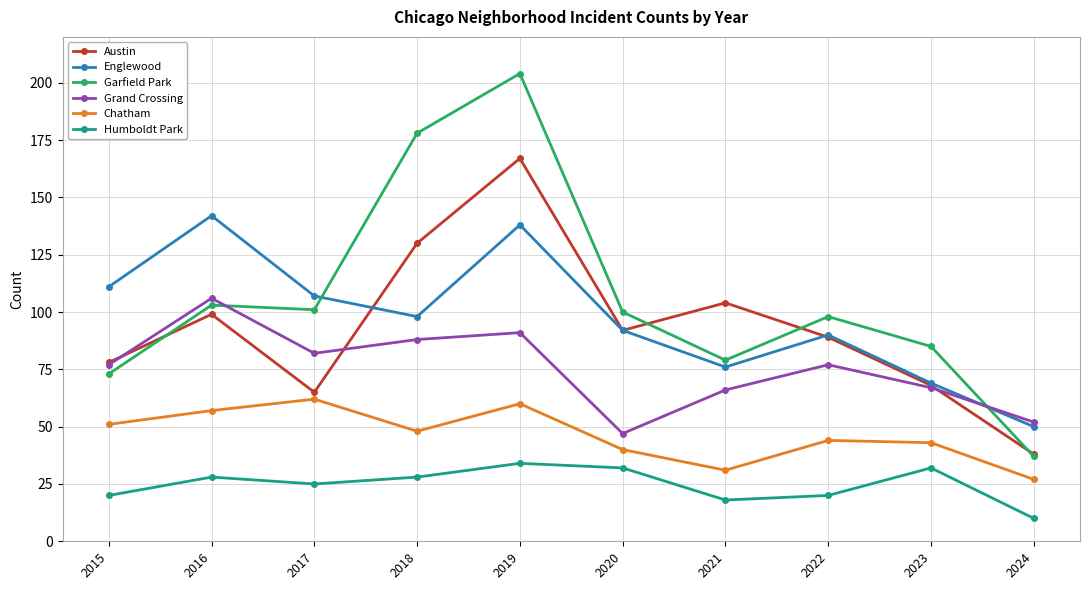

How many lines are shown in the chart?

6